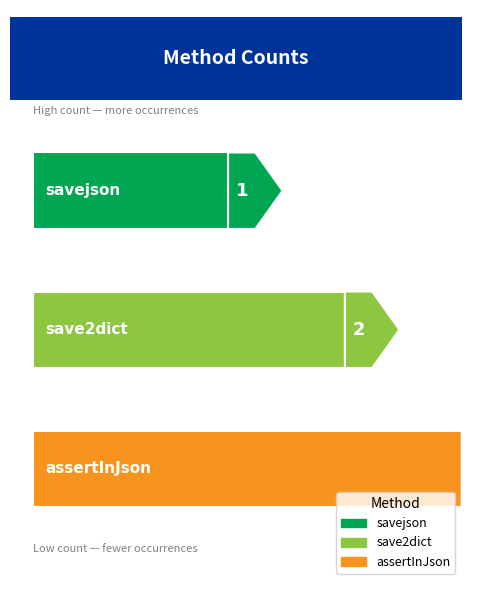

What is the minimum value shown in the chart?

1